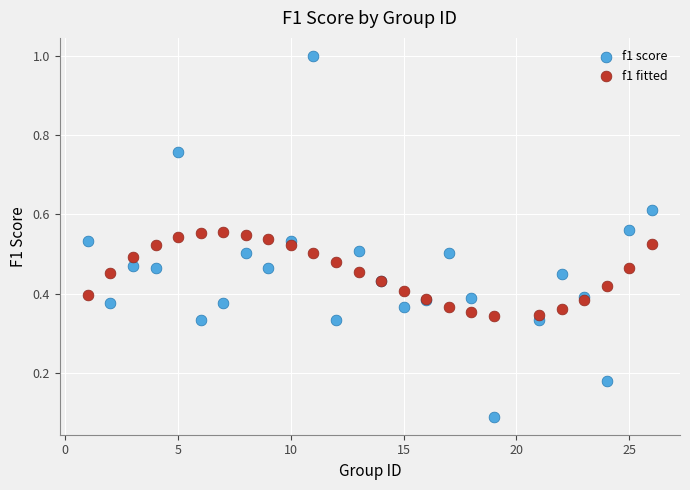

Which series reaches the maximum Y coordinate?

f1 score